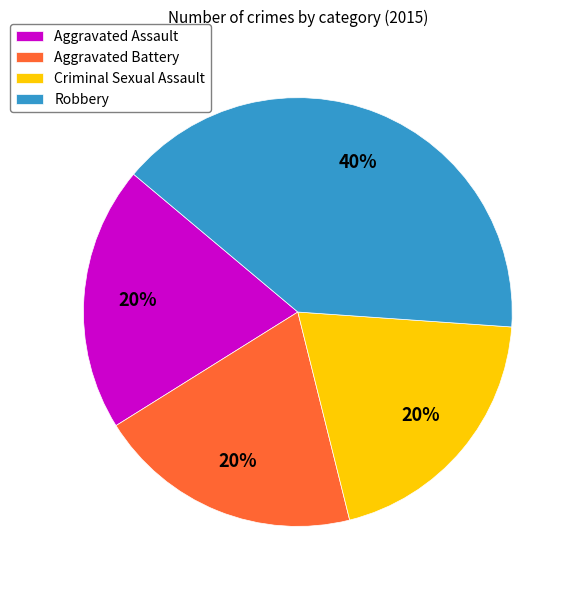

Which category has the biggest portion of the pie?

Robbery